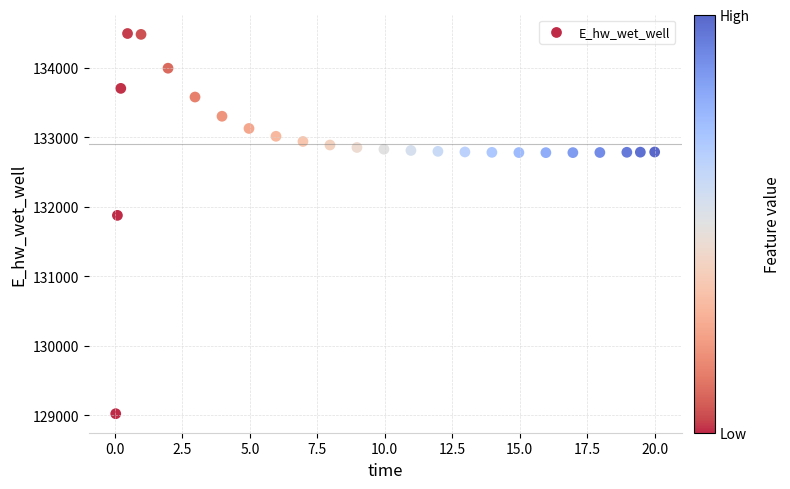

What is the range of X values (max minus min)?

20.0